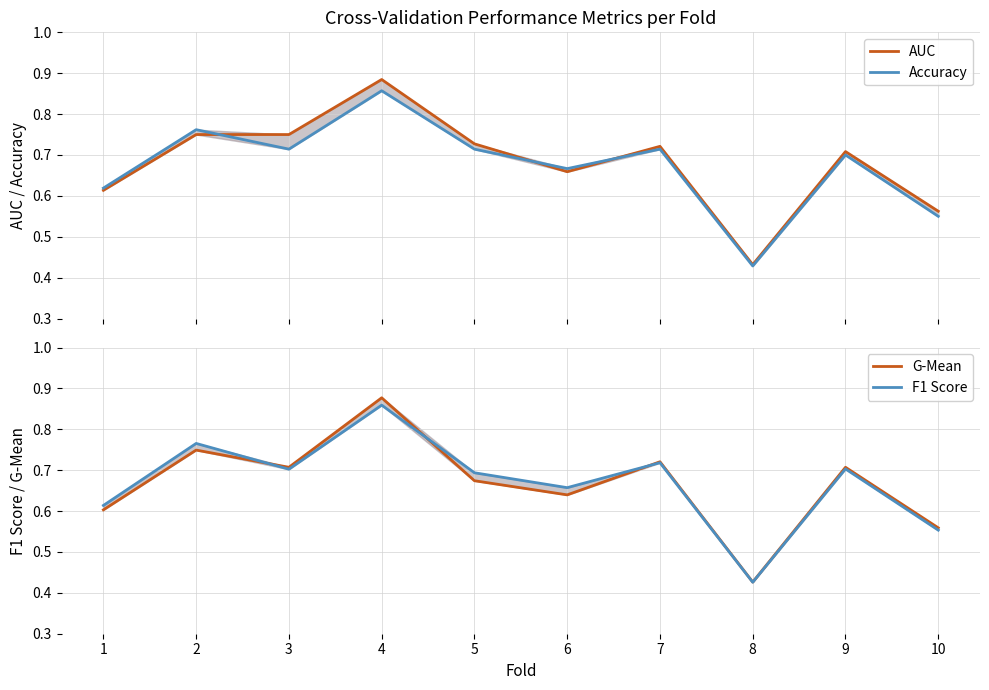

List the labels in order of F1 Score value, smallest first.

8, 10, 1, 6, 5, 3, 9, 7, 2, 4